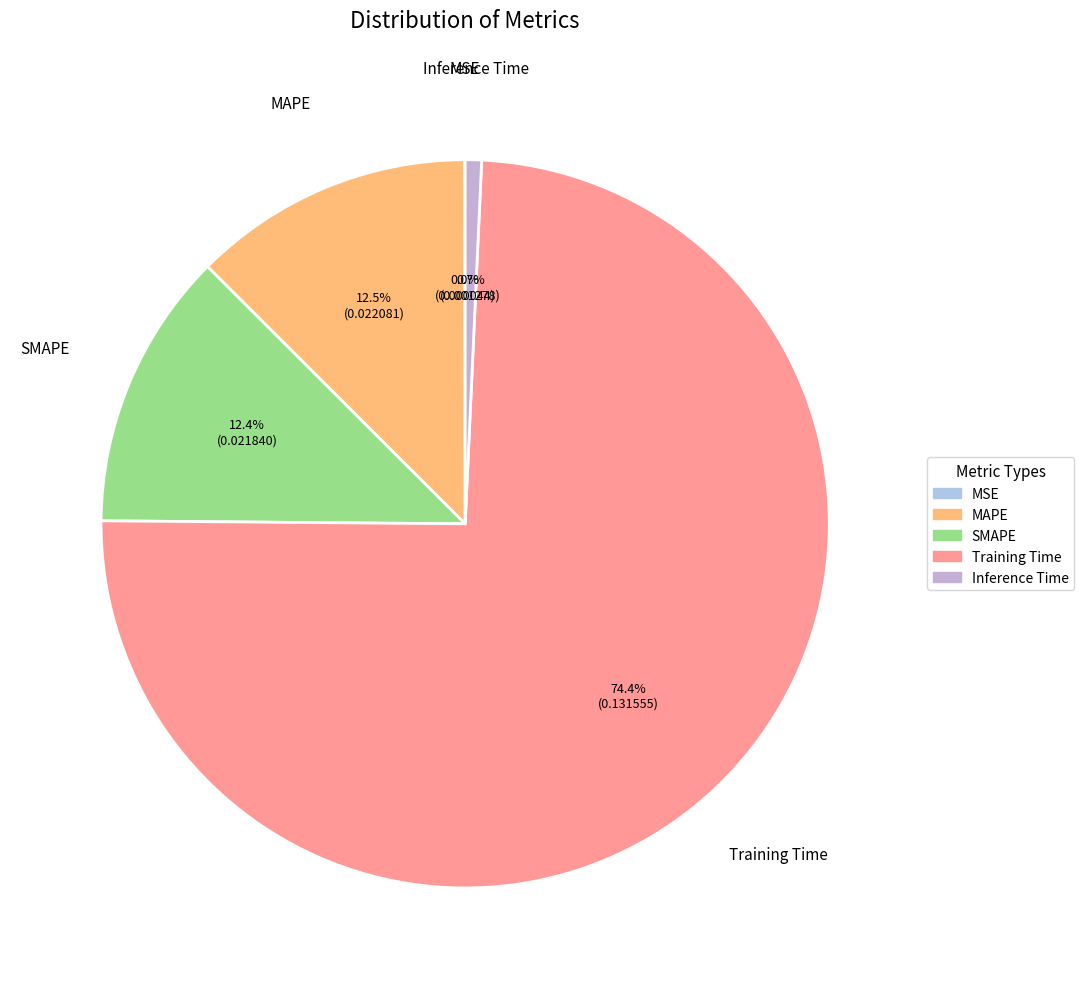

Which slice is the largest?

Training Time